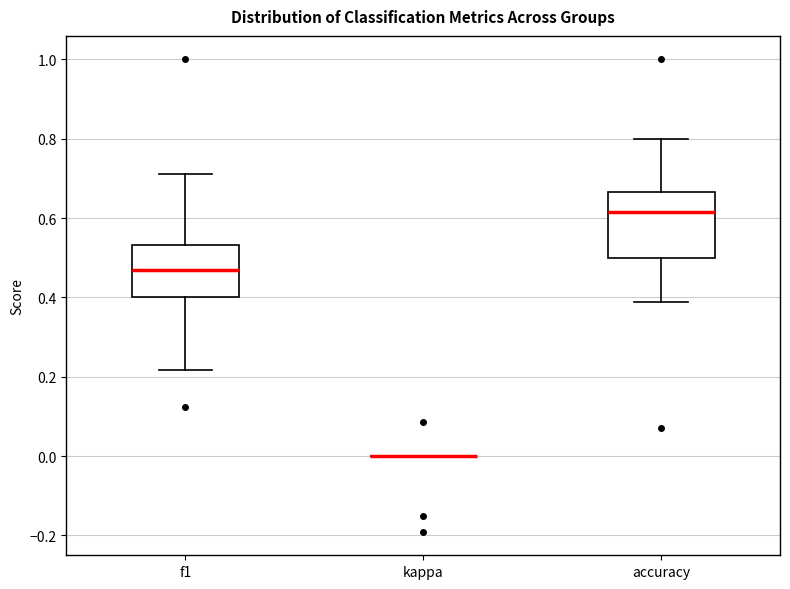

Reading left to right, read every box against the y-axis: the position of its median line, the range the box covers, and the ends of its whiskers. The values are not printed on the chart, so give them approximately, as read against the axis.

f1: median 0.46, box 0.40 to 0.54, whiskers 0.22 to 0.72
kappa: box collapsed to a line at 0.00, whiskers 0.00 to 0.00
accuracy: median 0.62, box 0.50 to 0.66, whiskers 0.38 to 0.80